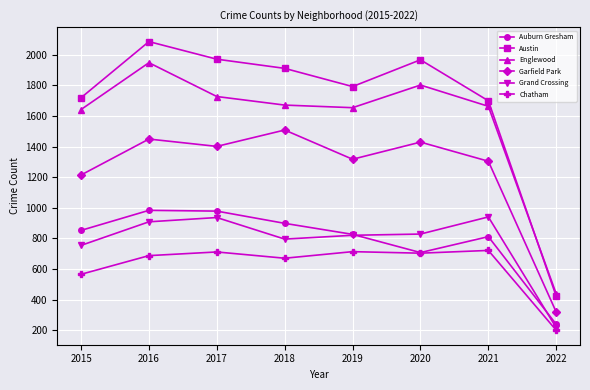

What is the minimum value for Chatham?

199